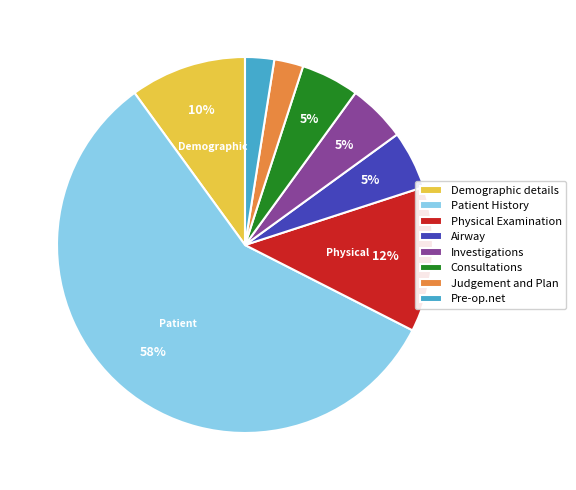

Do Consultations and Demographic details together represent more than half of the pie?

No